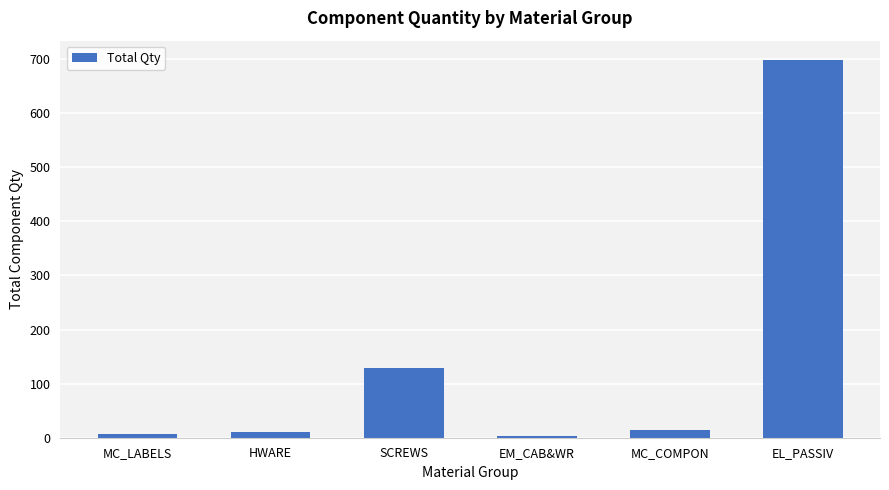

Reading left to right, what are all the values shown in this chart?

7	10	128	4	14	699